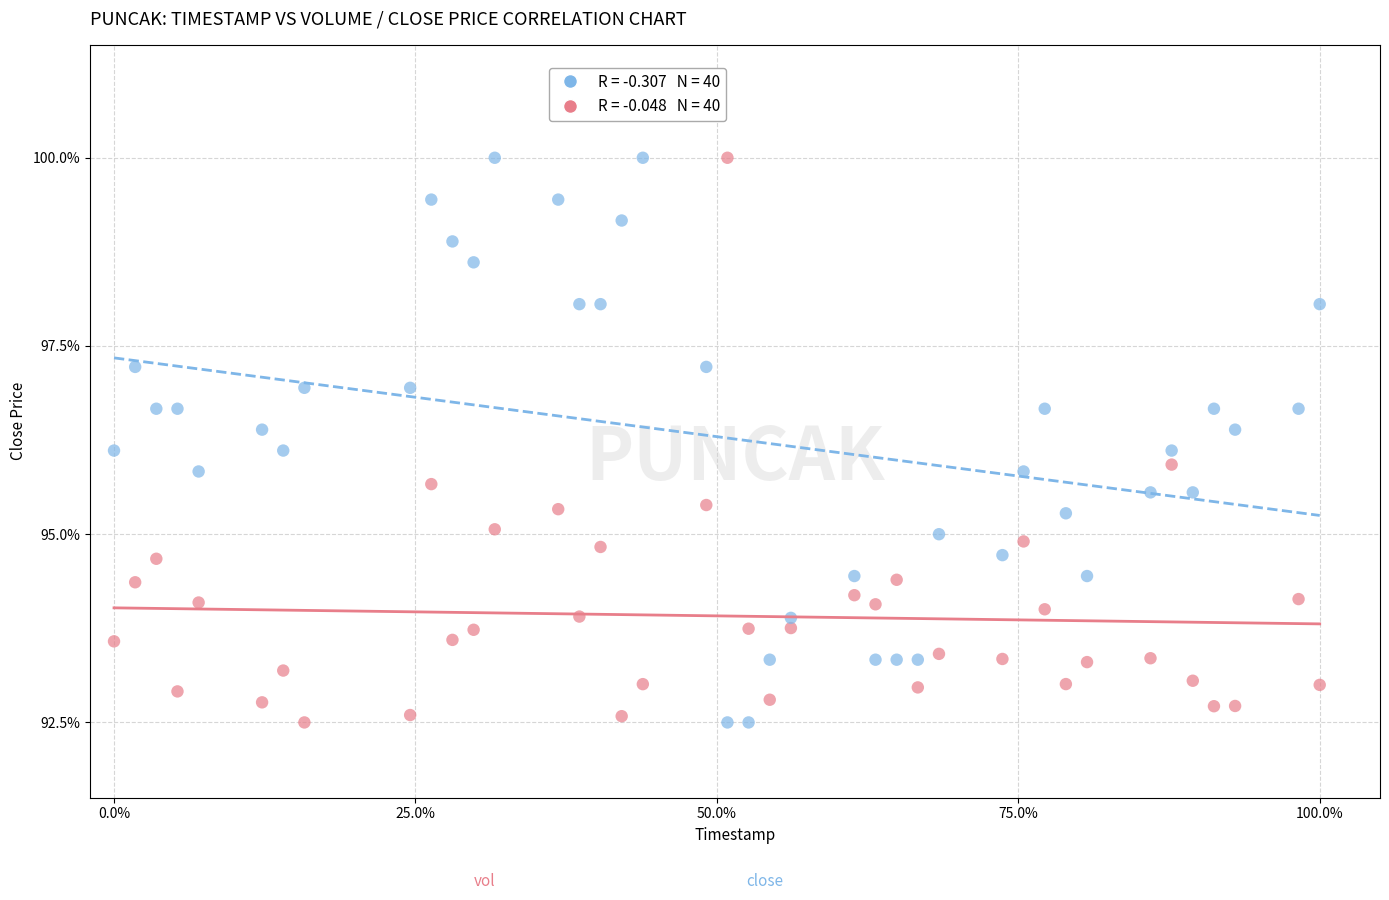

Across all data points, what is the range of Y values (max minus min)?

7.5